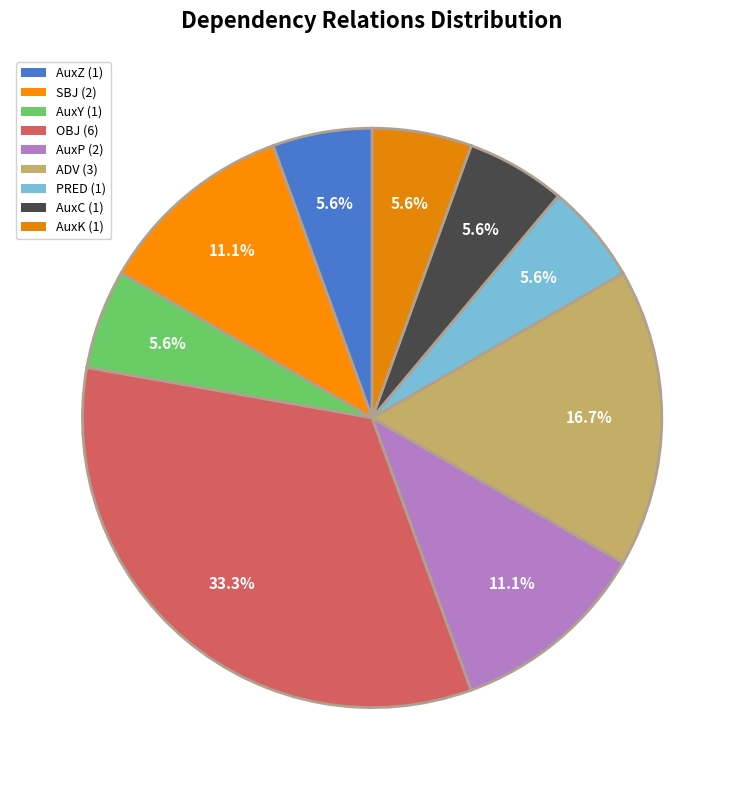

To the nearest percent, what portion does ADV represent?

17%